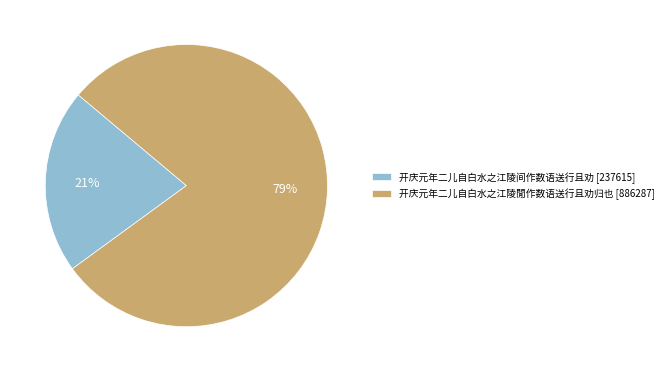

Count the number of slices in the pie.

2